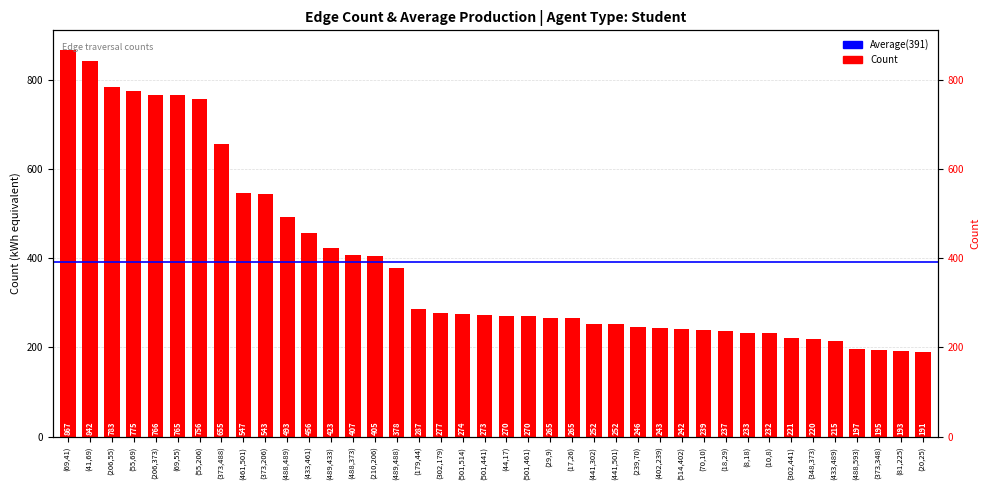

At which category does the chart reach its peak across all series?

(69,41)